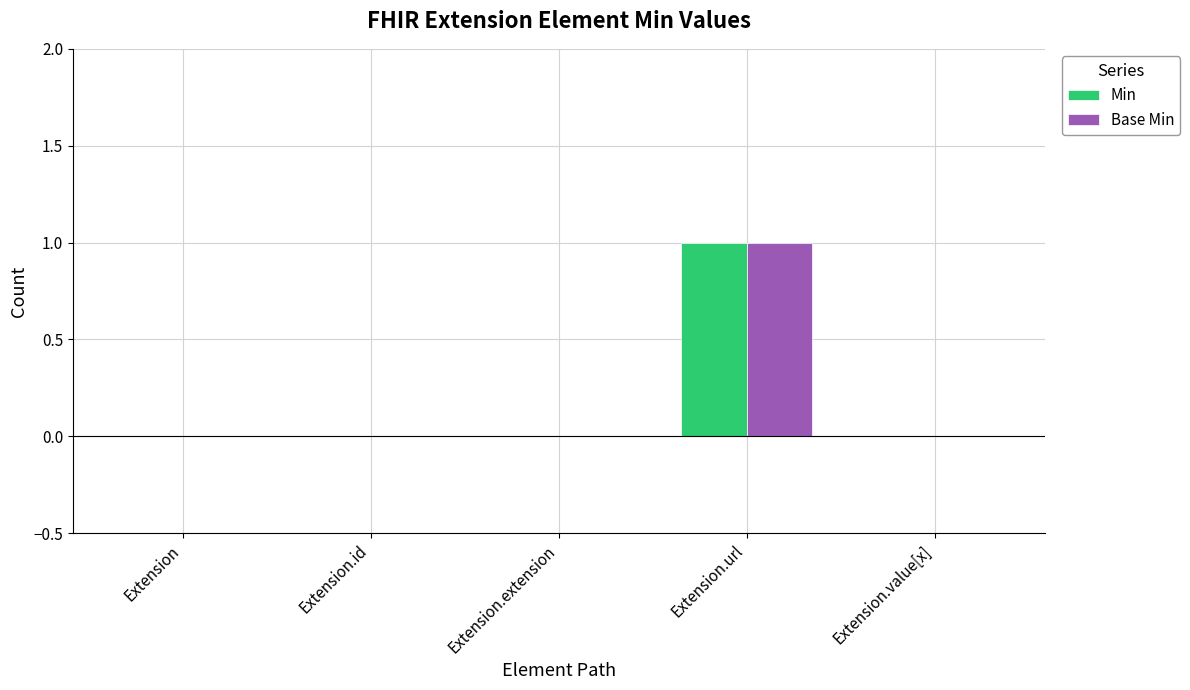

Which category has the highest value in the Base Min series?

Extension.url